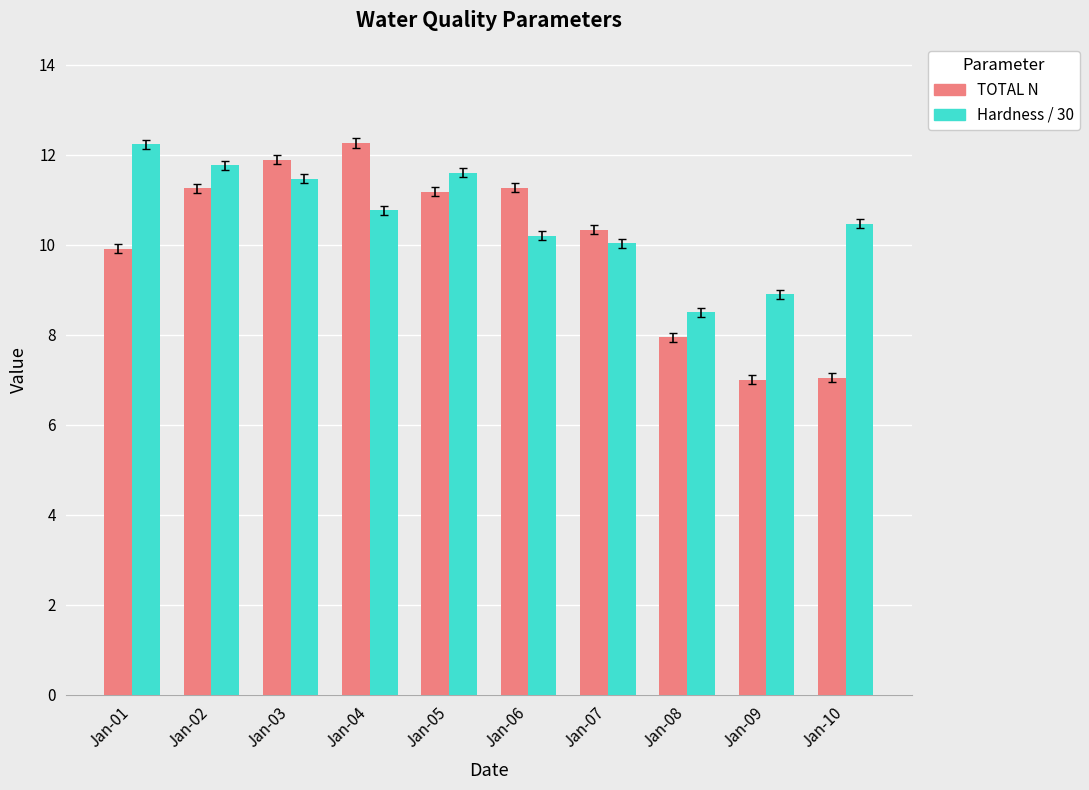

Which series changed the most between Jan-05 and Jan-09?

TOTAL N